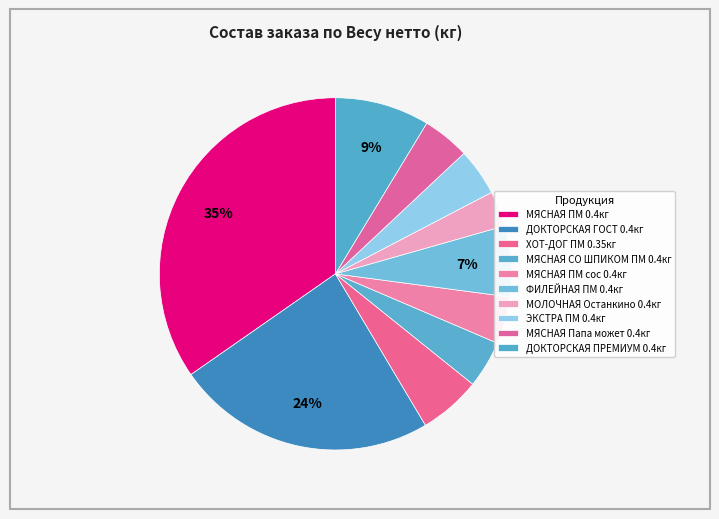

How many slices are in this pie chart?

10